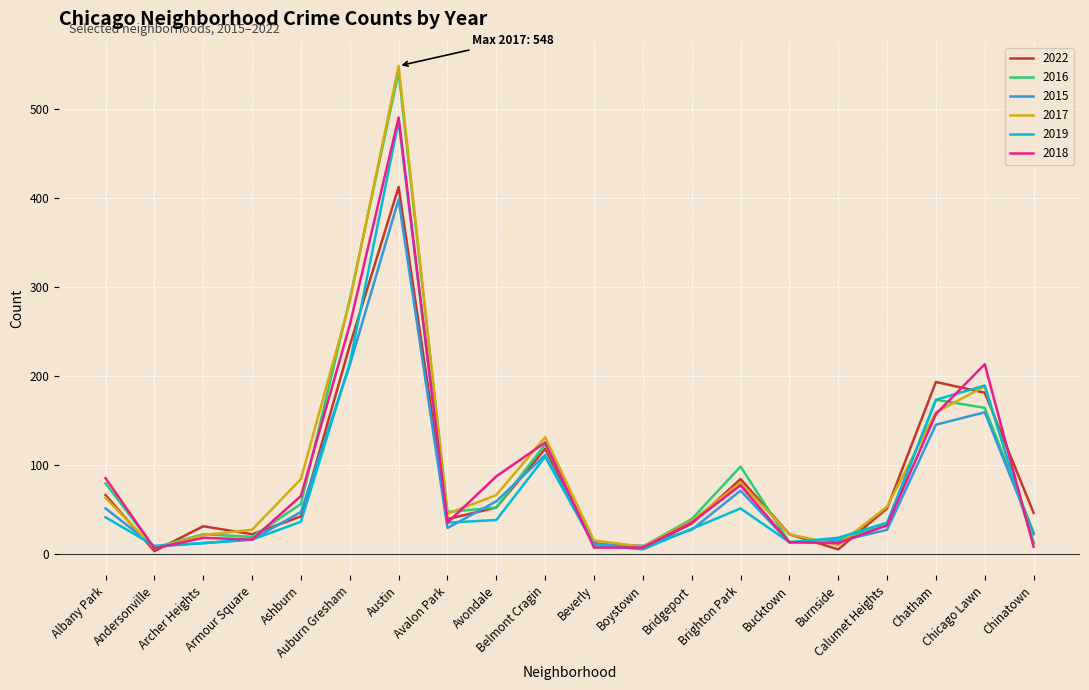

What is the difference between the second highest and second lowest values in the 2018 series?

250